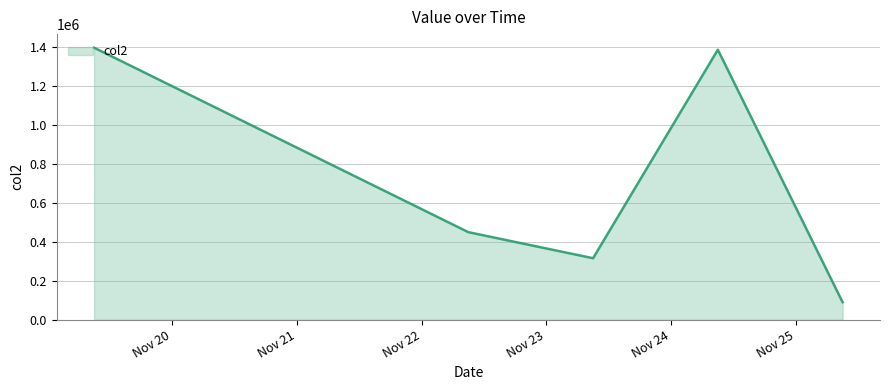

How many interior local peaks (higher than both neighbors) does the data have?

1